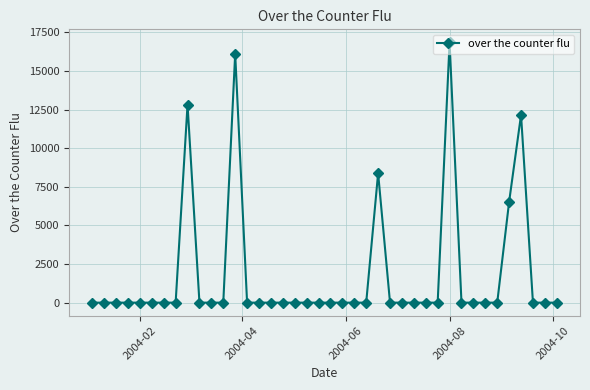

Reading left to right, list all the values displayed in this chart.

0.0	0.0	0.0	0.0	0.0	0.0	0.0	0.0	12816.9	0.0	0.0	0.0	16111.7	0.0	0.0	0.0	0.0	0.0	0.0	0.0	0.0	0.0	0.0	0.0	8376.9	0.0	0.0	0.0	0.0	0.0	16849.6	0.0	0.0	0.0	0.0	6532.4	12149.6	0.0	0.0	0.0